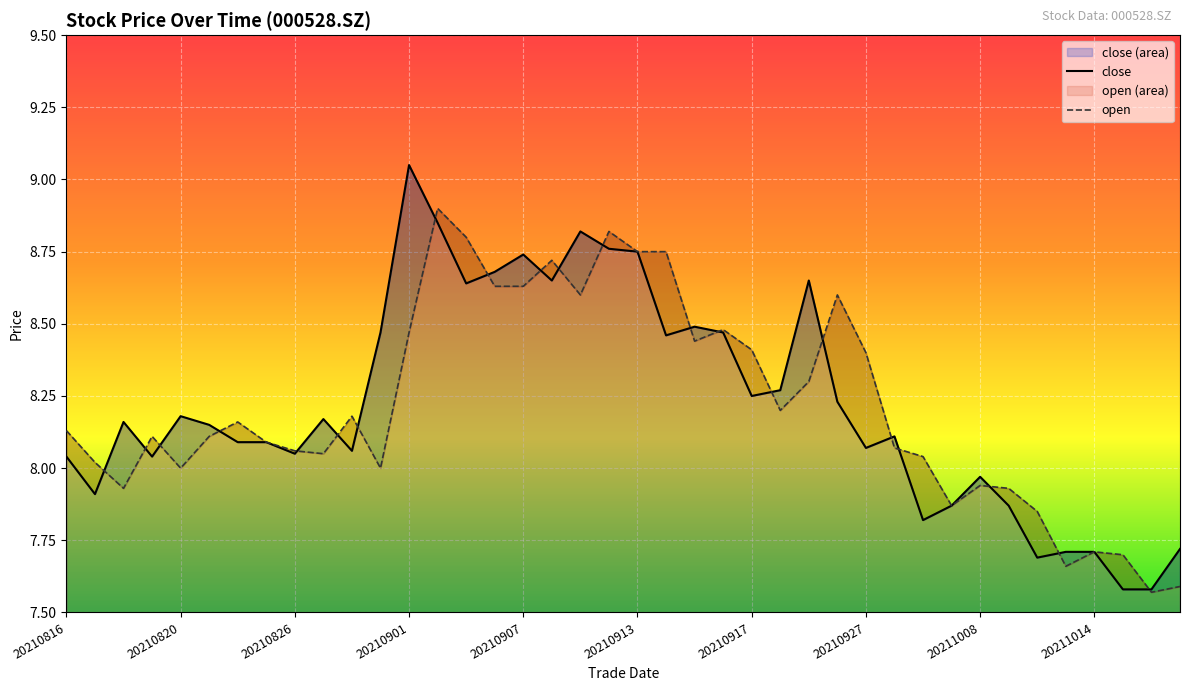

Reading right to left, transcribe all the data shown in this chart.

close: 20211019=7.7	20211018=7.6	20211015=7.6	20211014=7.7	20211013=7.7	20211012=7.7	20211011=7.9	20211008=8.0	20210930=7.9	20210929=7.8	20210928=8.1	20210927=8.1	20210924=8.2	20210923=8.7	20210922=8.3	20210917=8.2	20210916=8.5	20210915=8.5	20210914=8.5	20210913=8.8	20210910=8.8	20210909=8.8	20210908=8.7	20210907=8.7	20210906=8.7	20210903=8.6	20210902=8.8	20210901=9.1	20210831=8.5	20210830=8.1	20210827=8.2	20210826=8.1	20210825=8.1	20210824=8.1	20210823=8.2	20210820=8.2	20210819=8.0	20210818=8.2	20210817=7.9	20210816=8.0
open: 20211019=7.6	20211018=7.6	20211015=7.7	20211014=7.7	20211013=7.7	20211012=7.8	20211011=7.9	20211008=7.9	20210930=7.9	20210929=8.0	20210928=8.1	20210927=8.4	20210924=8.6	20210923=8.3	20210922=8.2	20210917=8.4	20210916=8.5	20210915=8.4	20210914=8.8	20210913=8.8	20210910=8.8	20210909=8.6	20210908=8.7	20210907=8.6	20210906=8.6	20210903=8.8	20210902=8.9	20210901=8.5	20210831=8.0	20210830=8.2	20210827=8.1	20210826=8.1	20210825=8.1	20210824=8.2	20210823=8.1	20210820=8.0	20210819=8.1	20210818=7.9	20210817=8.0	20210816=8.1